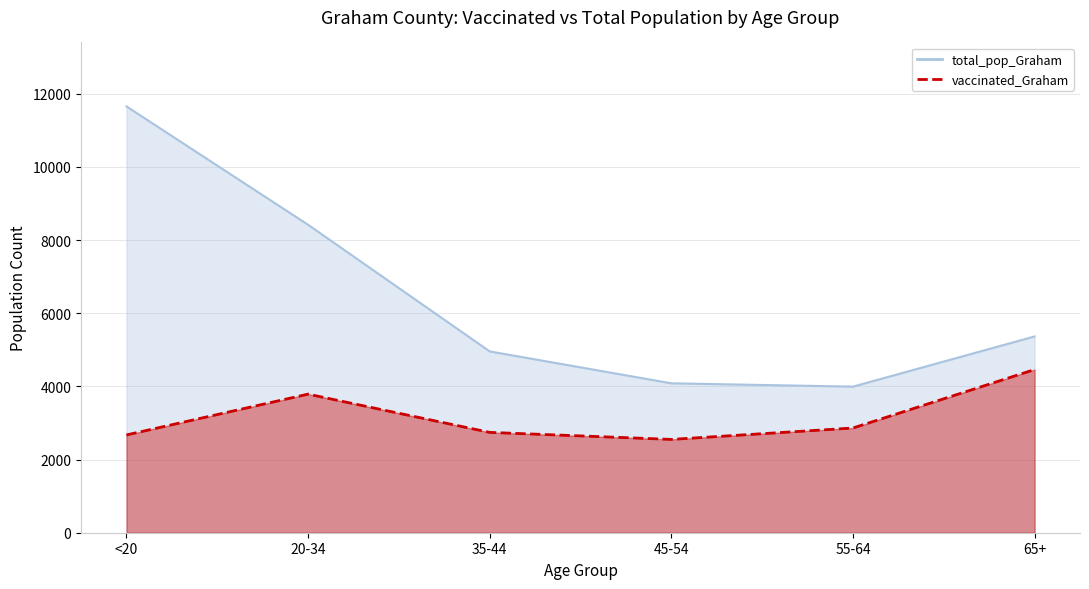

True or false: total_pop_Graham has more than 2 points higher than both neighbors.

False